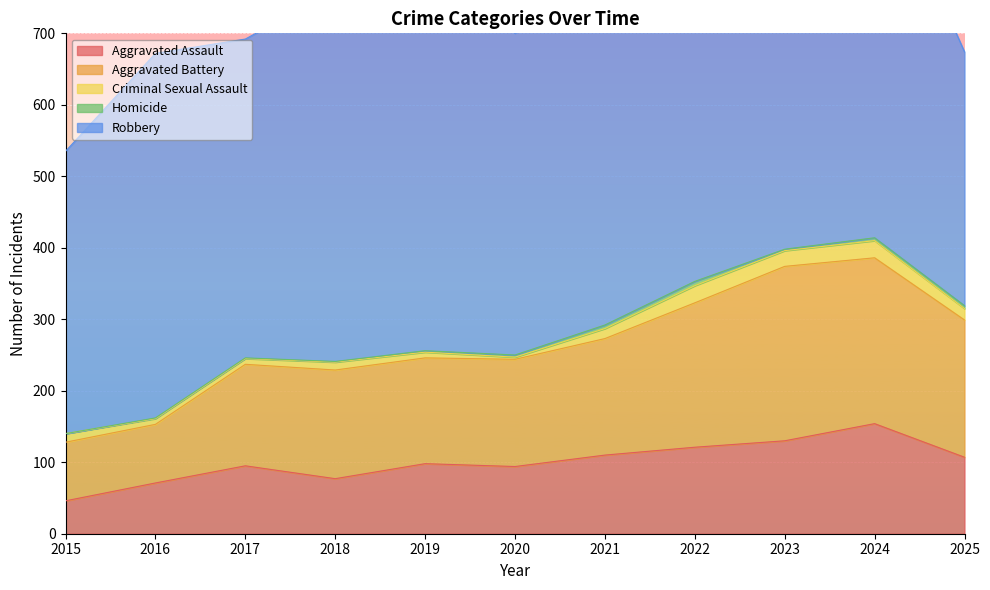

Between 2023 and 2022, which is larger?

2023